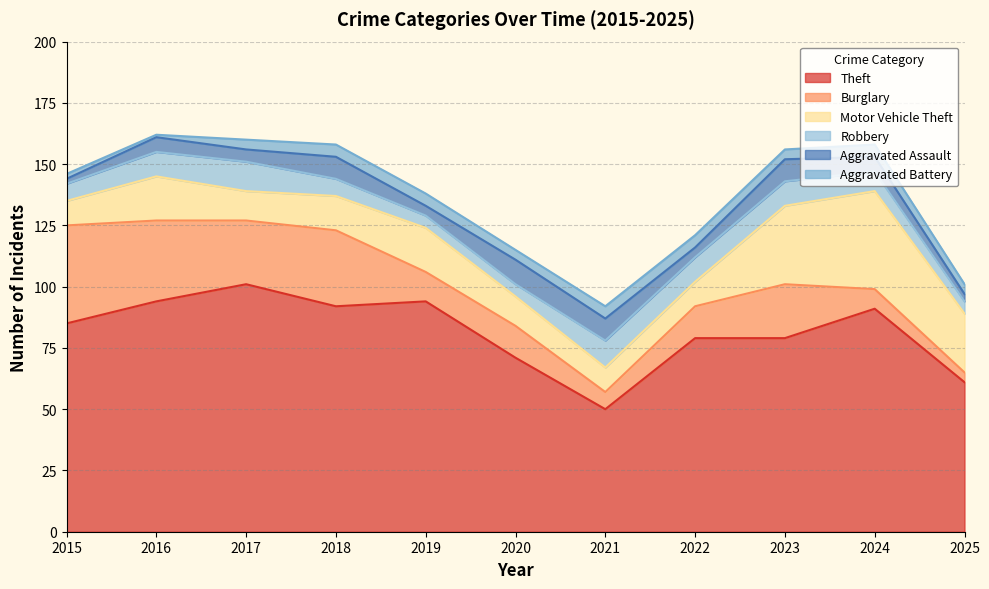

Rank the series by their maximum value, from highest to lowest.

Theft, Burglary, Motor Vehicle Theft, Robbery, Aggravated Assault, Aggravated Battery